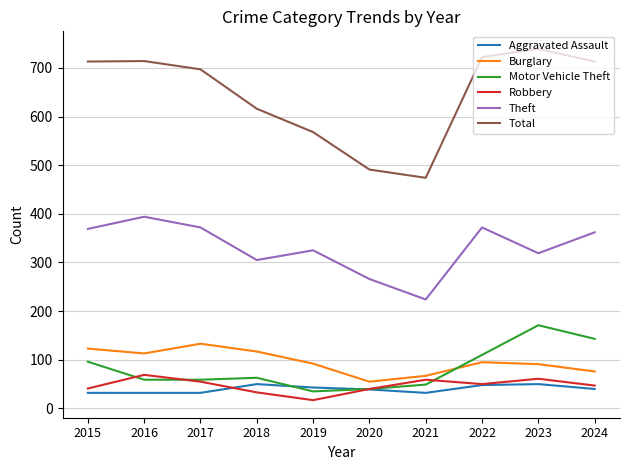

What is the approximate value of Aggravated Assault at 2019?

43